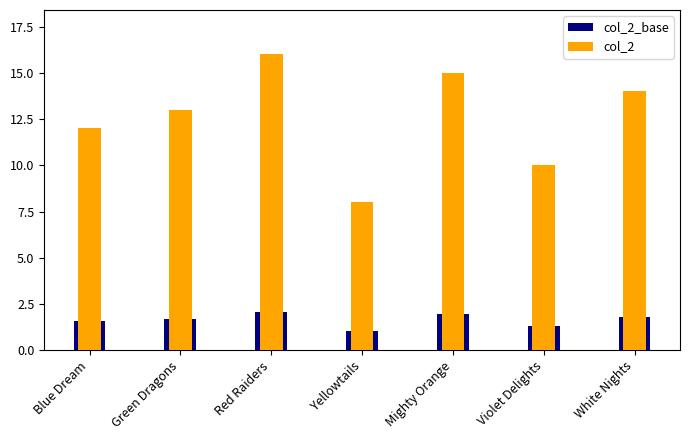

What value does the col_2_base series have at Mighty Orange?

2.0